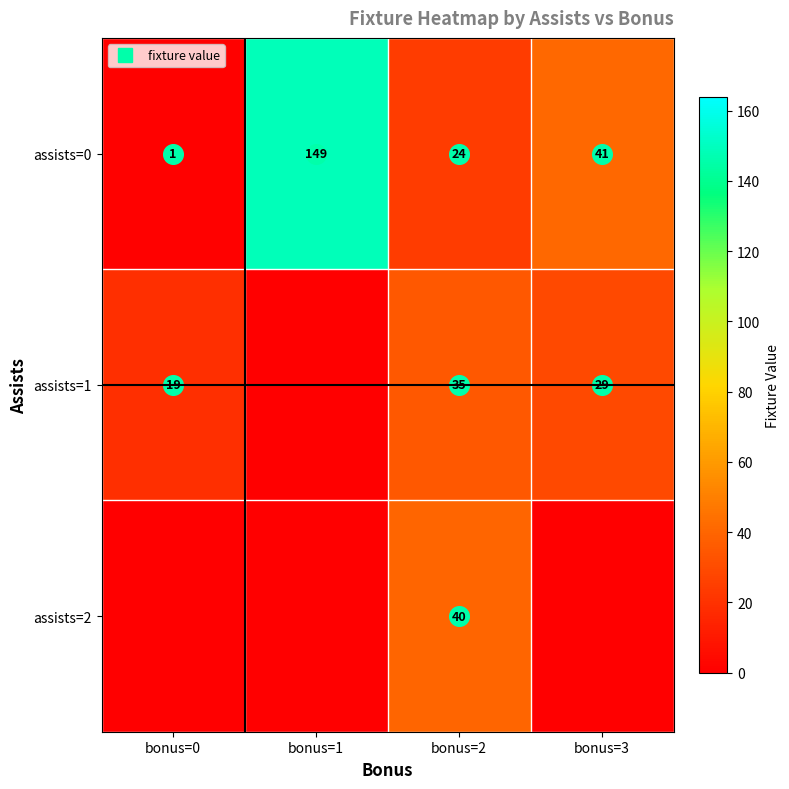

Read the assists=1 value at bonus=3.

29